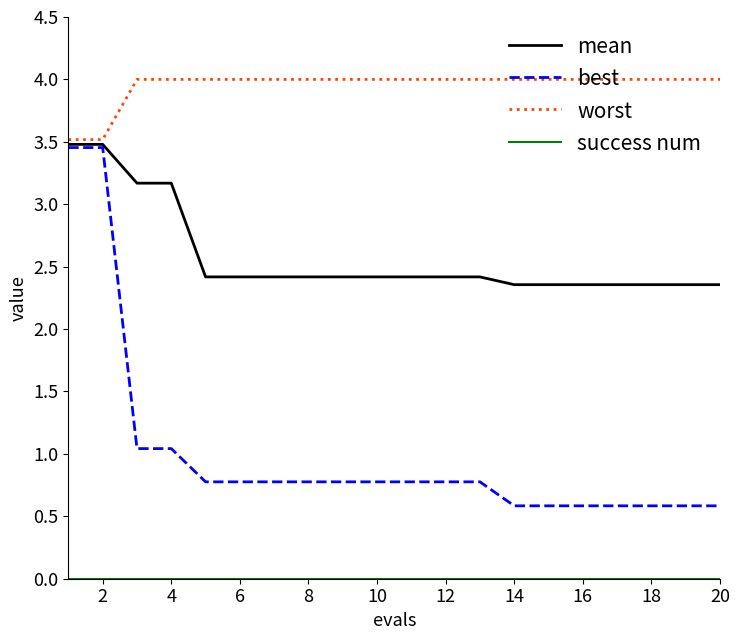

What is the sum of all best values?

20.1